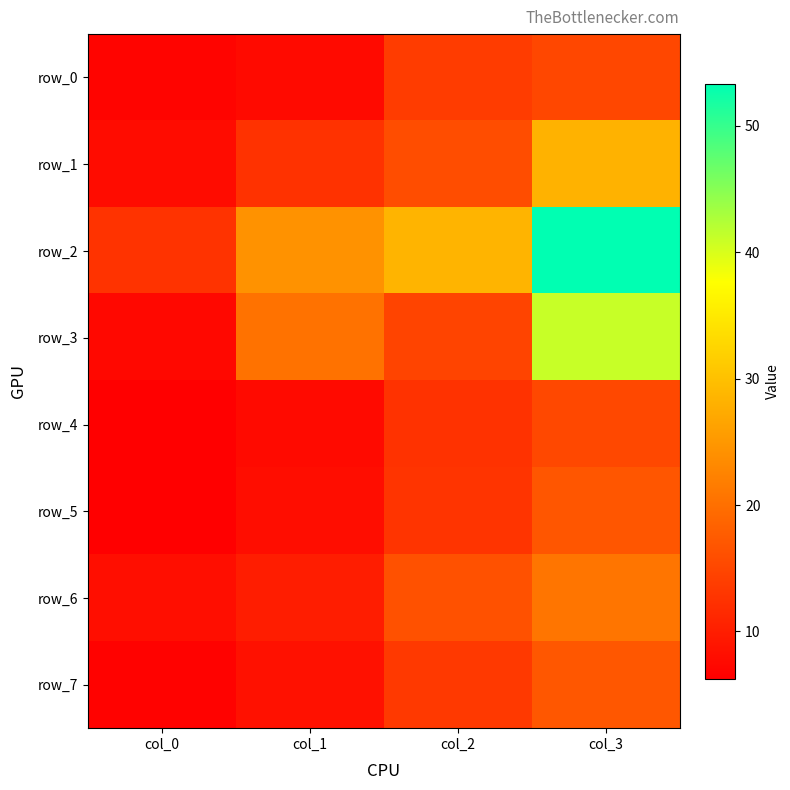

Is the value of row_5 at col_0 greater than the value of row_6 at col_2?

No